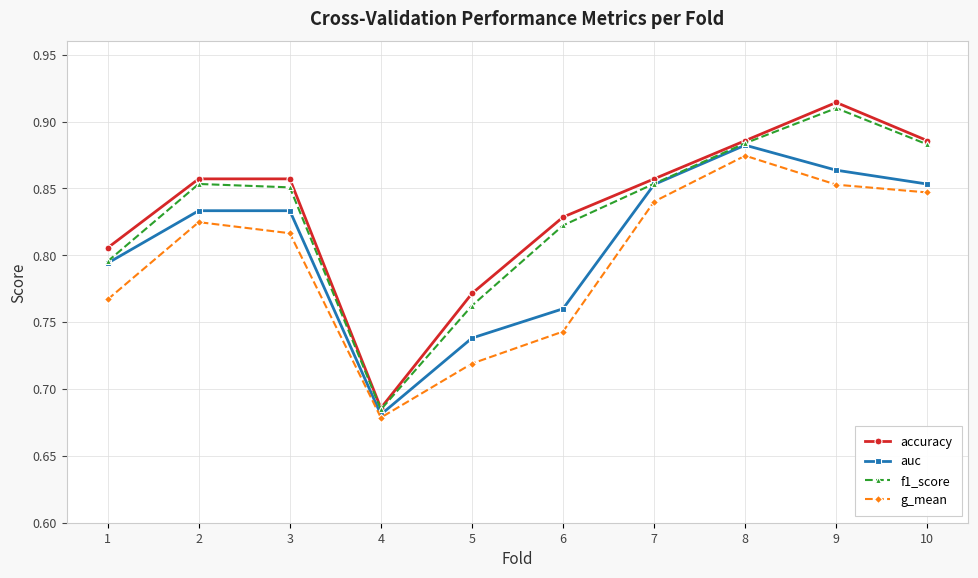

Which label corresponds to the largest value in the chart?

9